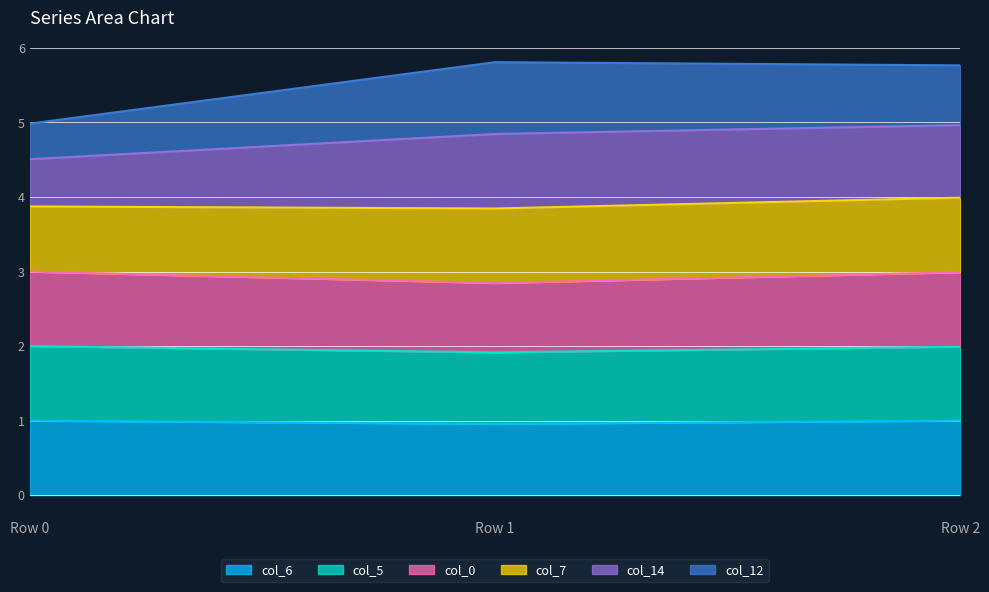

What is the total value across all series at Row 0?

5.0